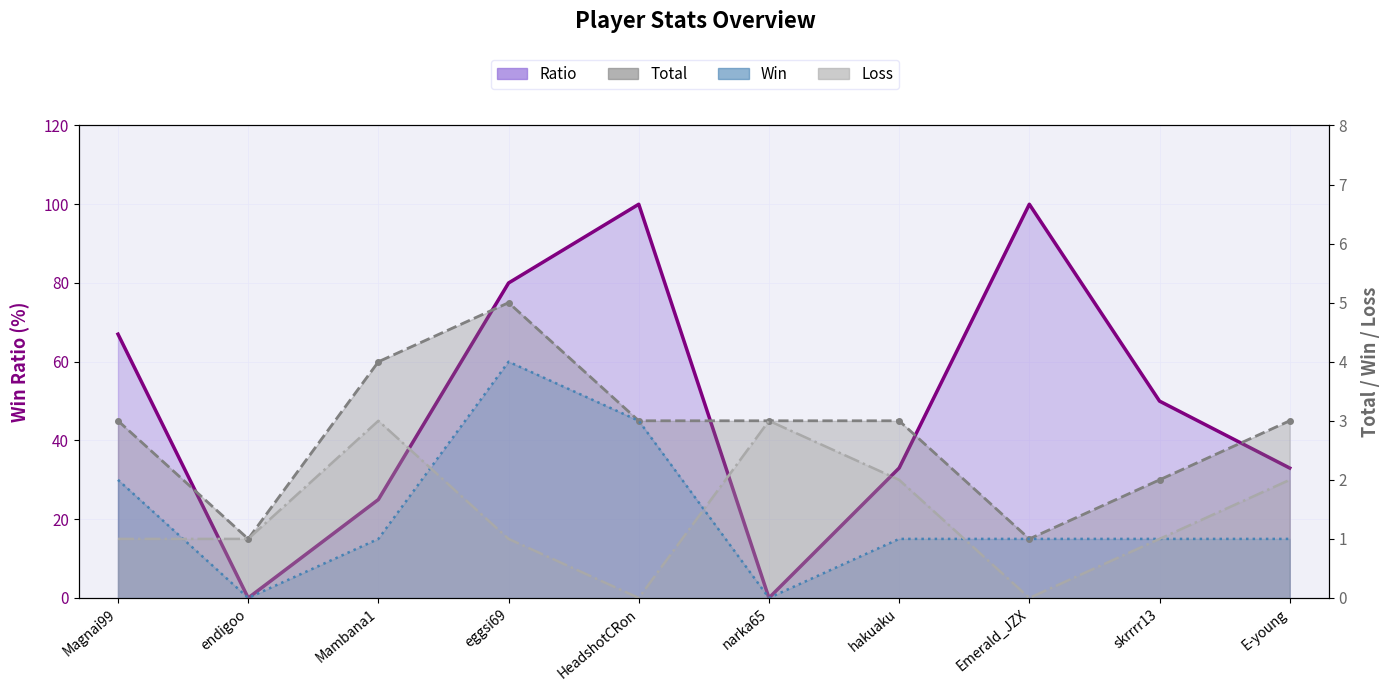

Between hakuaku and Emerald_JZX, which series saw the biggest shift?

Ratio